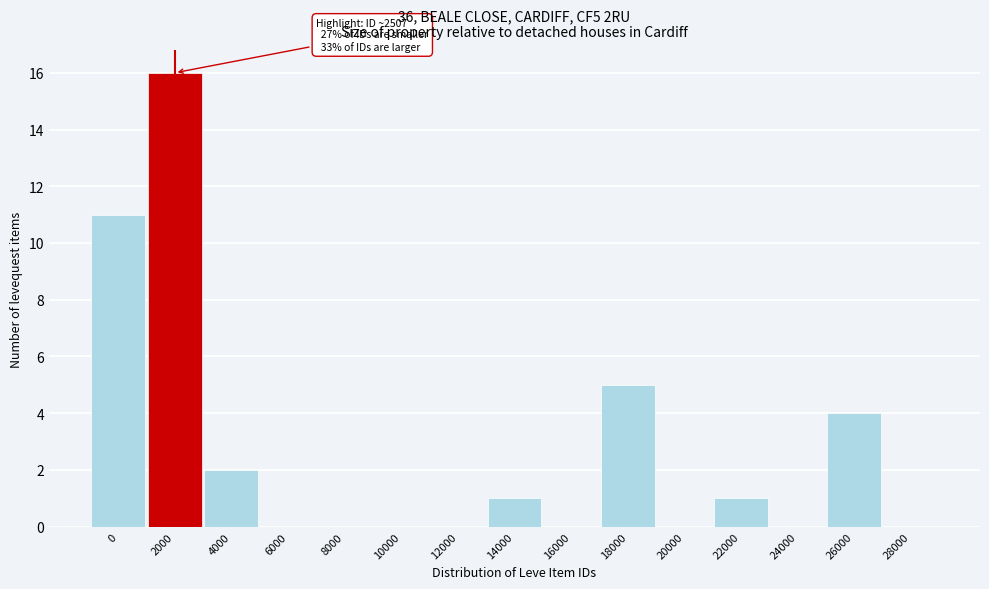

Reading right to left, what are all the values shown in this chart?

28000=0	26000=4	24000=0	22000=1	20000=0	18000=5	16000=0	14000=1	12000=0	10000=0	8000=0	6000=0	4000=2	2000=16	0=11